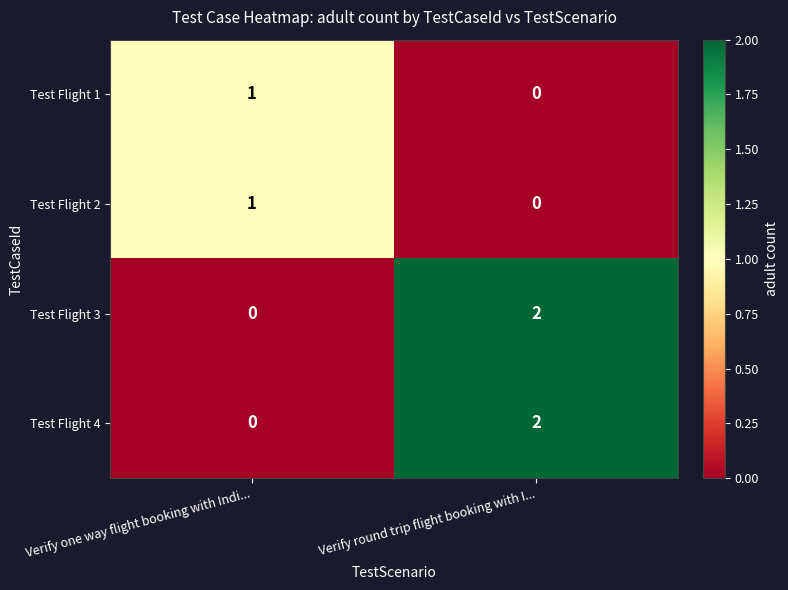

Rank the categories by Test Flight 2 value from lowest to highest.

Verify round trip flight booking with I..., Verify one way flight booking with Indi...